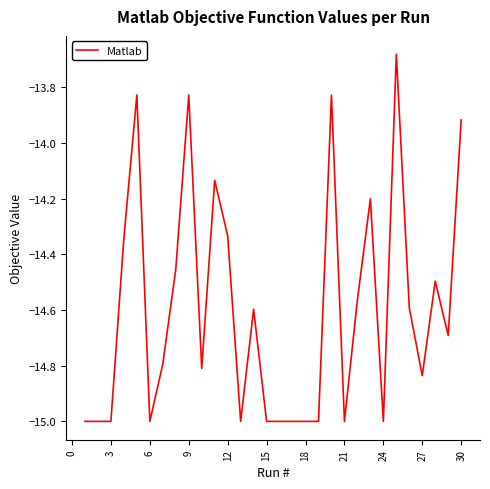

What is the difference between the maximum and minimum values?

1.3